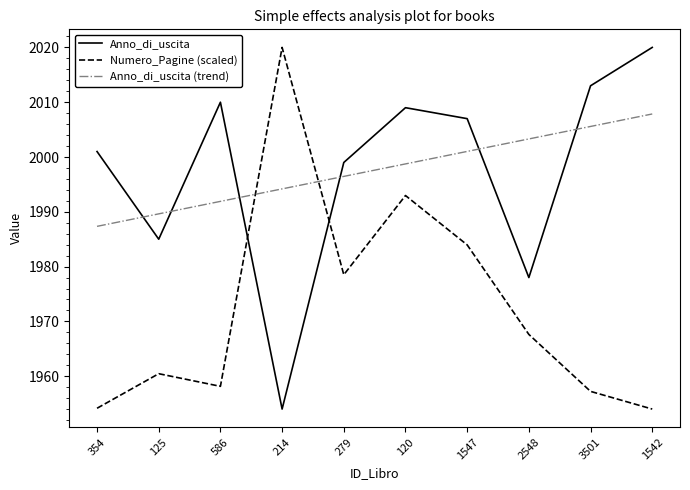

True or false: Numero_Pagine (scaled) has a value of 3420.3 at 120.

False